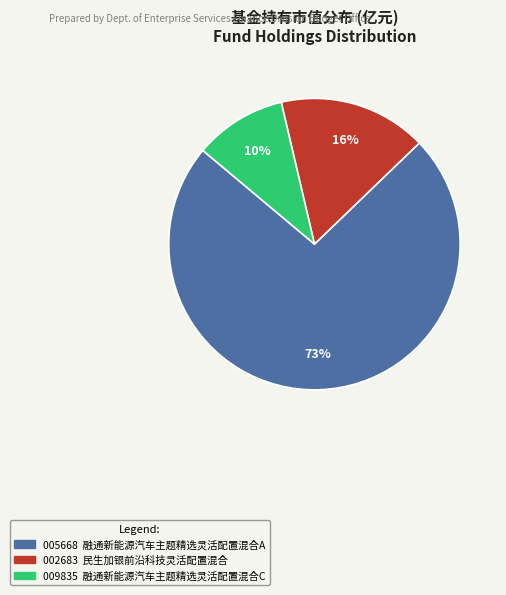

Does any single category account for the majority?

Yes